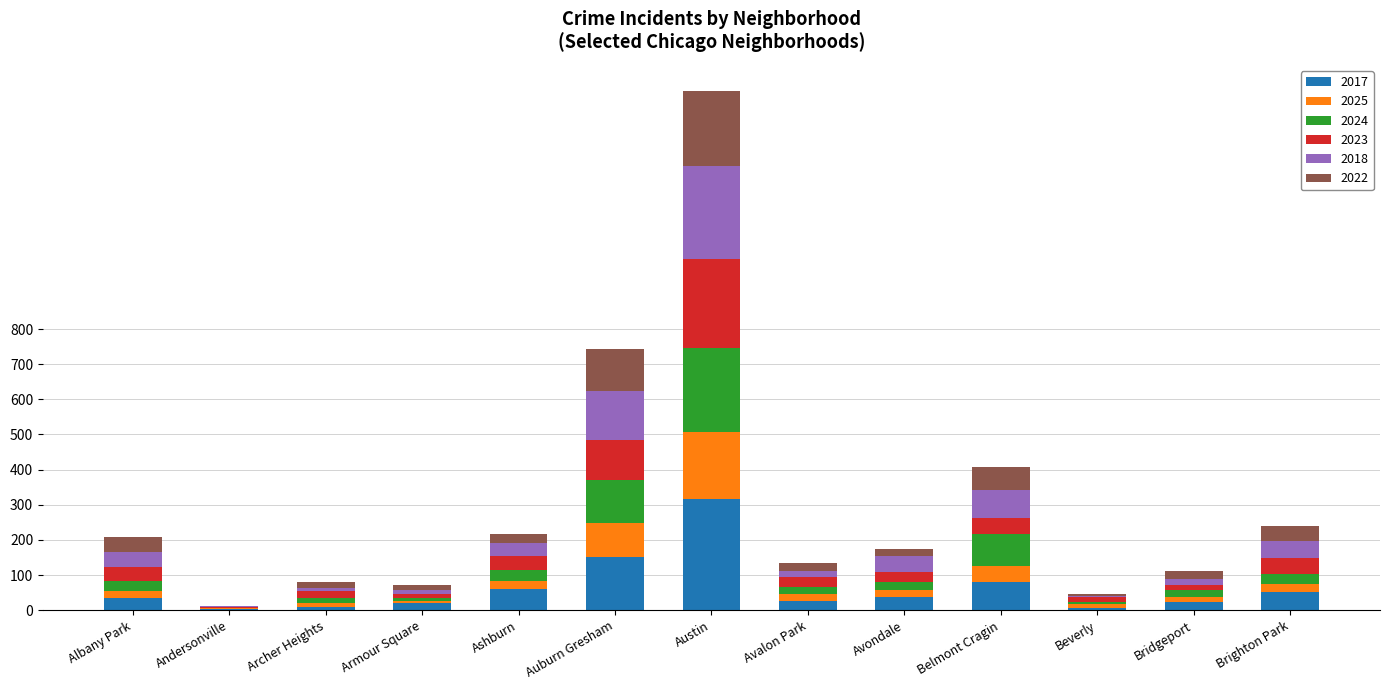

What is the maximum value for 2017?

316